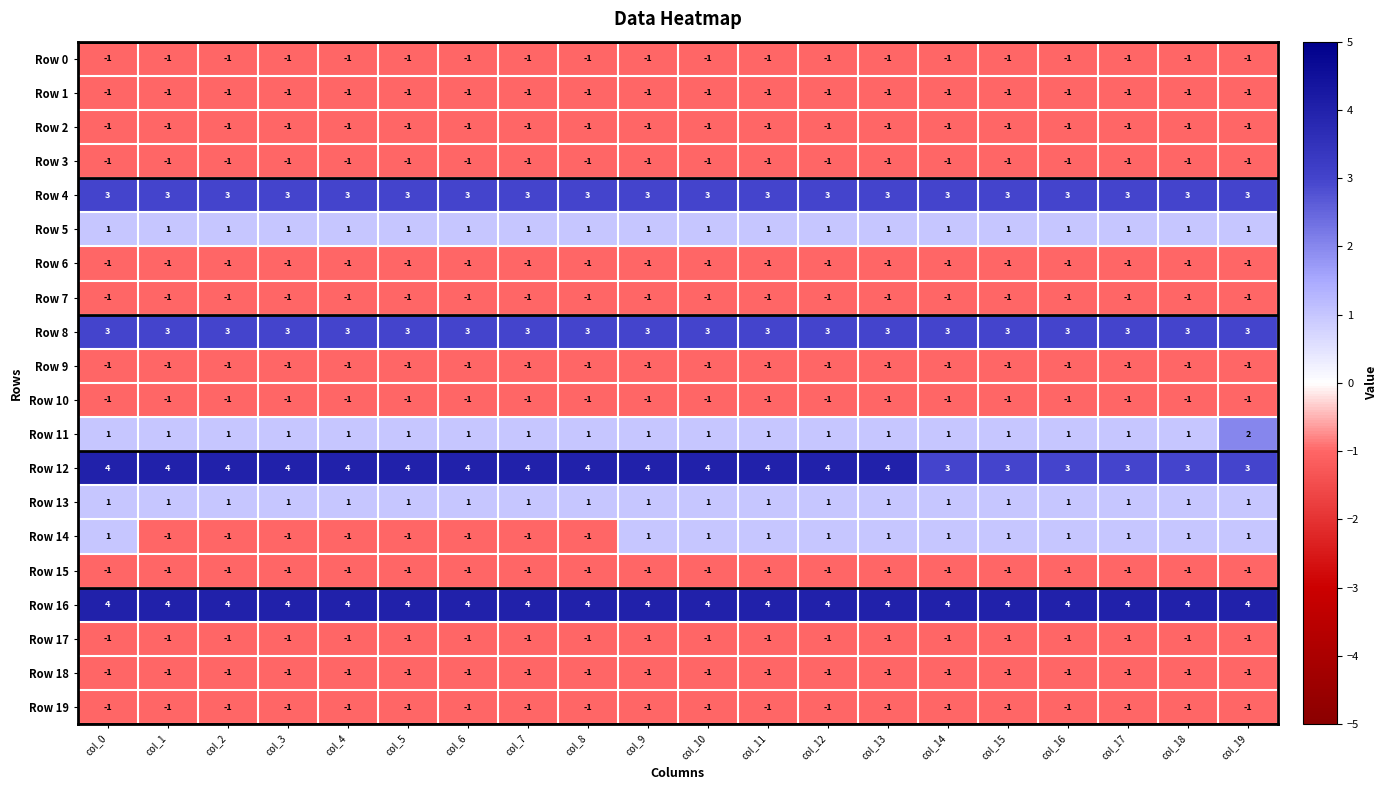

At how many categories does at least one series exceed 0?

20